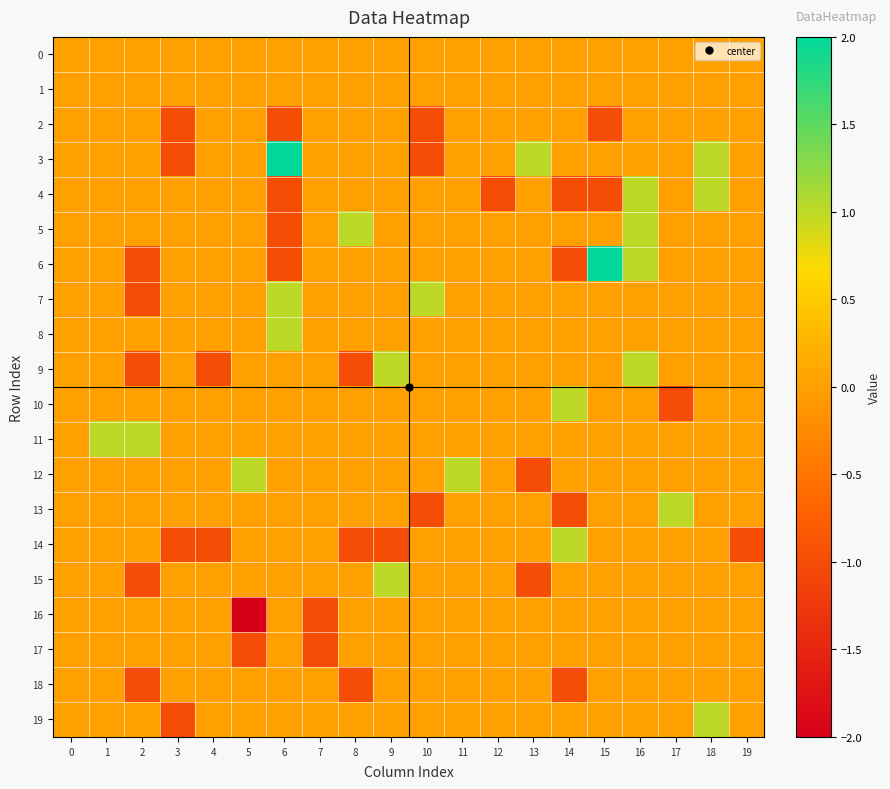

Which has a higher value, 2 or 5?

2